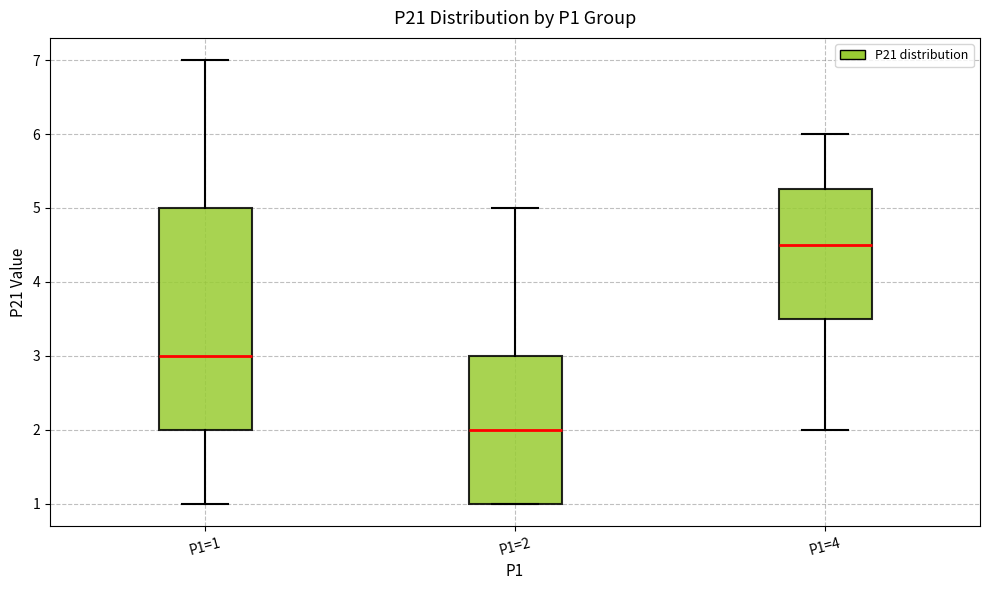

Which box's median line is the highest?

P1=4